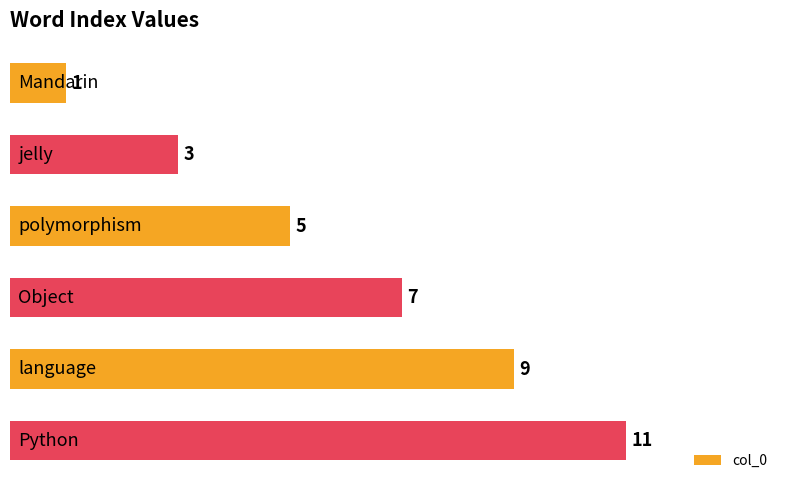

What is the greatest value displayed?

11